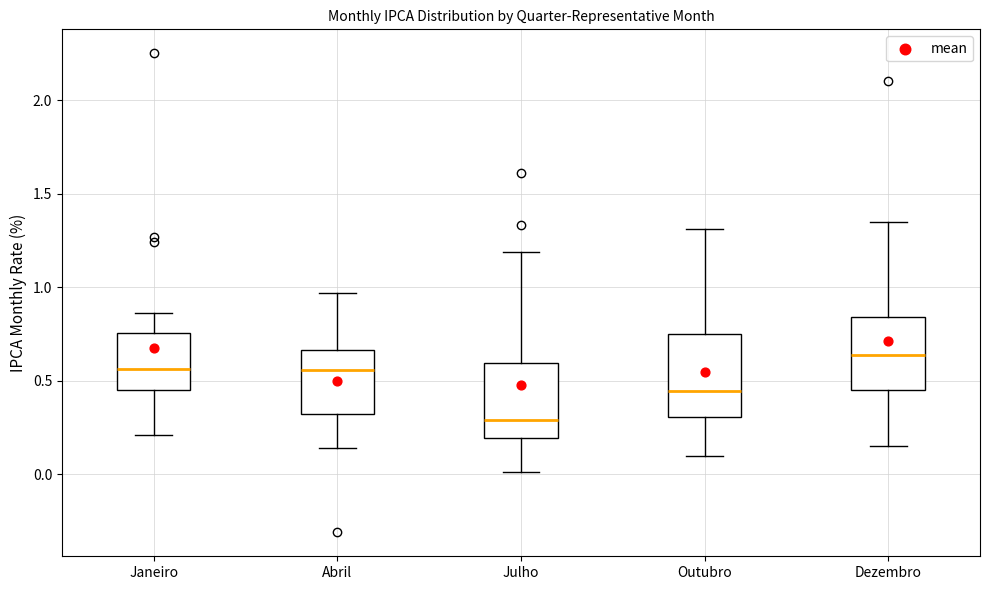

Where does the median line of the box for Janeiro sit on the y-axis? The values are not printed on the chart, so give them approximately, as read against the axis.

0.55